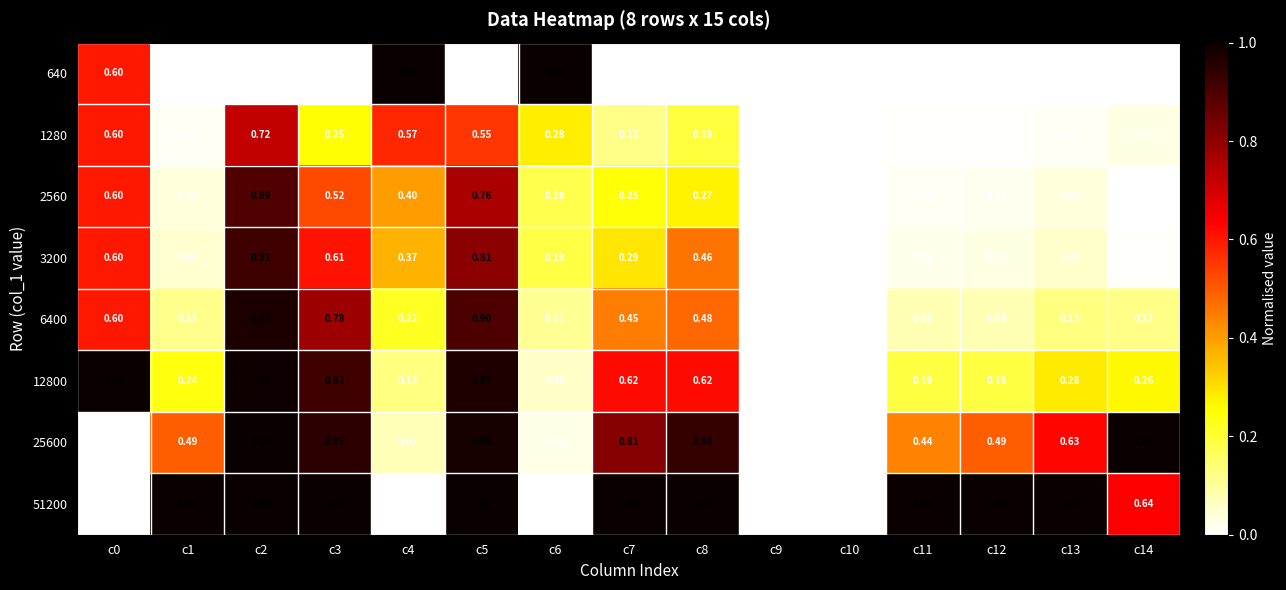

Is the value of 12800 at c9 greater than the value of 2560 at c6?

No